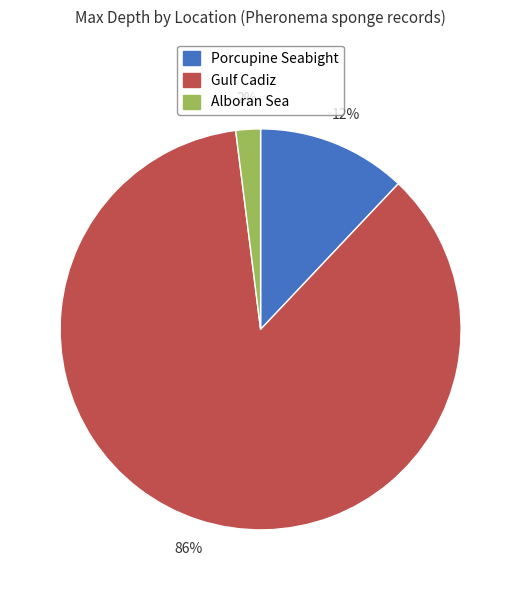

To the nearest percent, what portion does Porcupine Seabight represent?

12%